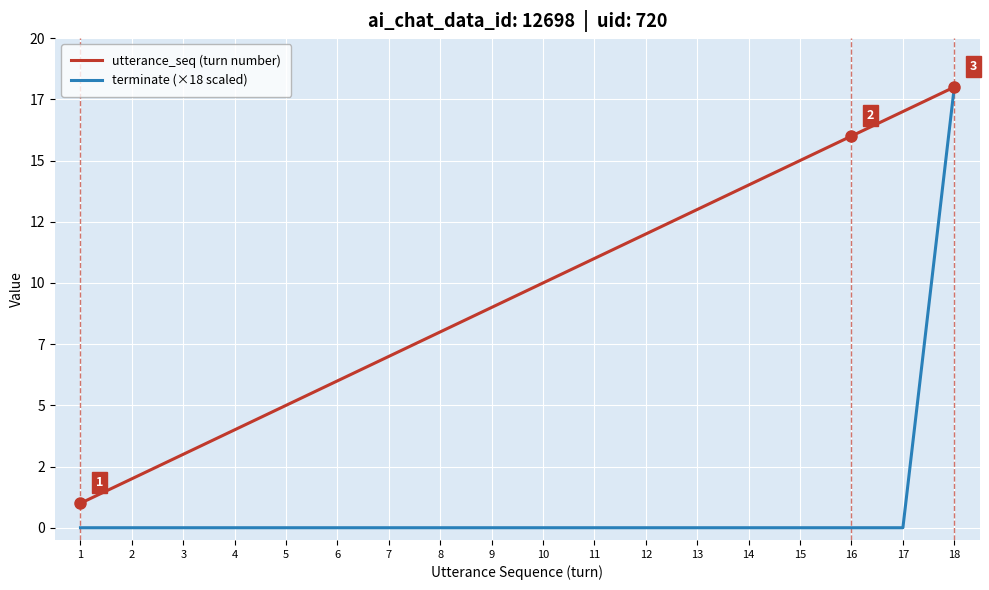

The value of terminate (×18 scaled) at 18 is 24. True or false?

False